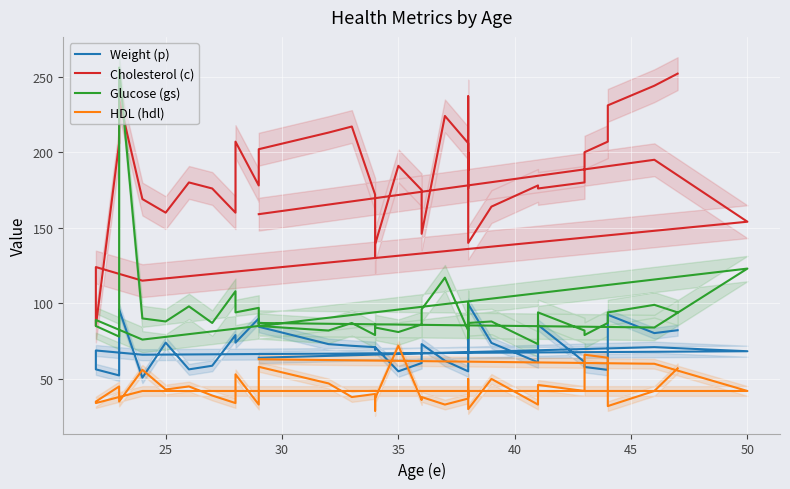

List the series in order of their overall mean, lowest first.

HDL (hdl), Weight (p), Glucose (gs), Cholesterol (c)